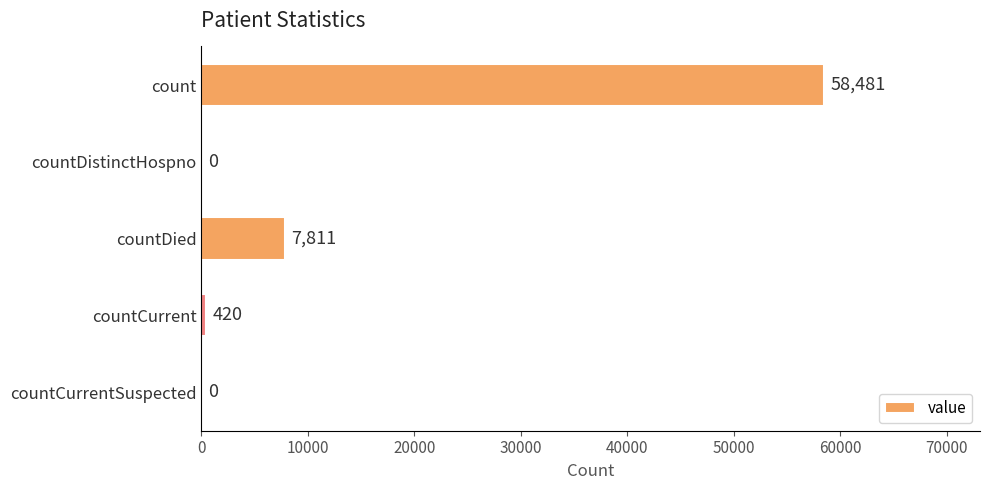

What is the change in value from count to countDied?

-50670